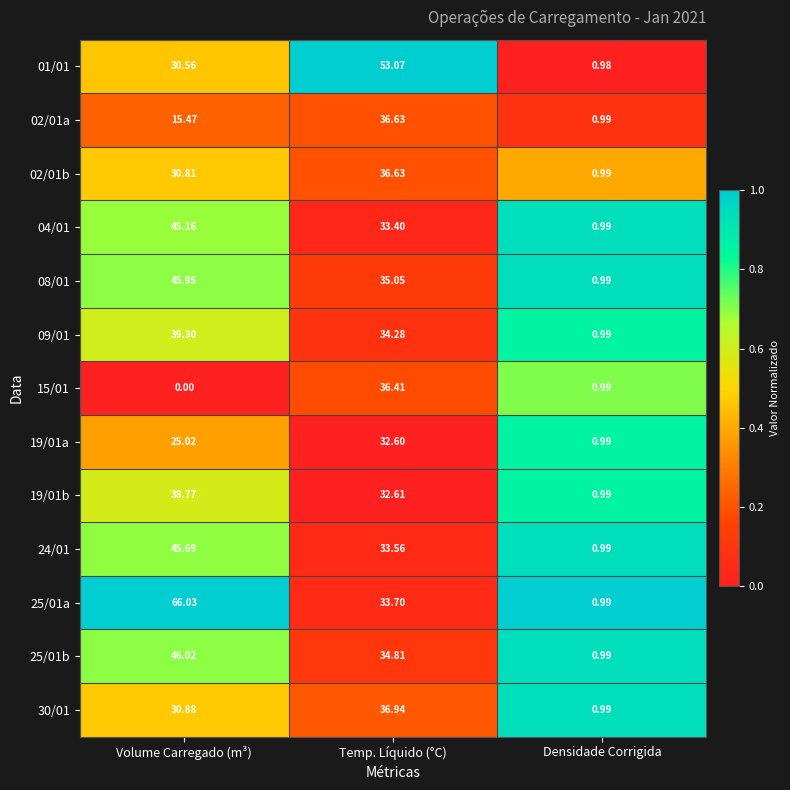

List the labels in order of 25/01b value, smallest first.

Densidade Corrigida, Temp. Líquido (°C), Volume Carregado (m³)